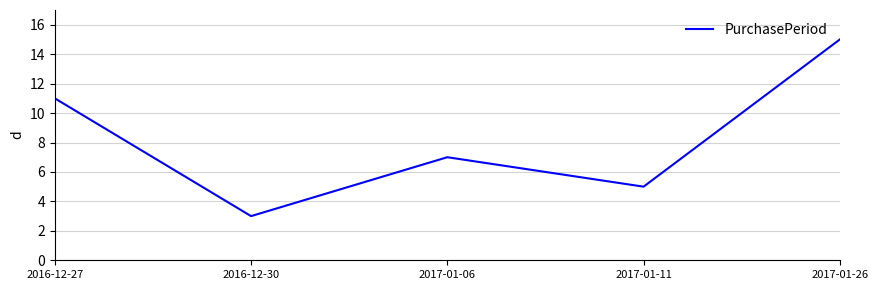

Where is the first local maximum?

2017-01-06